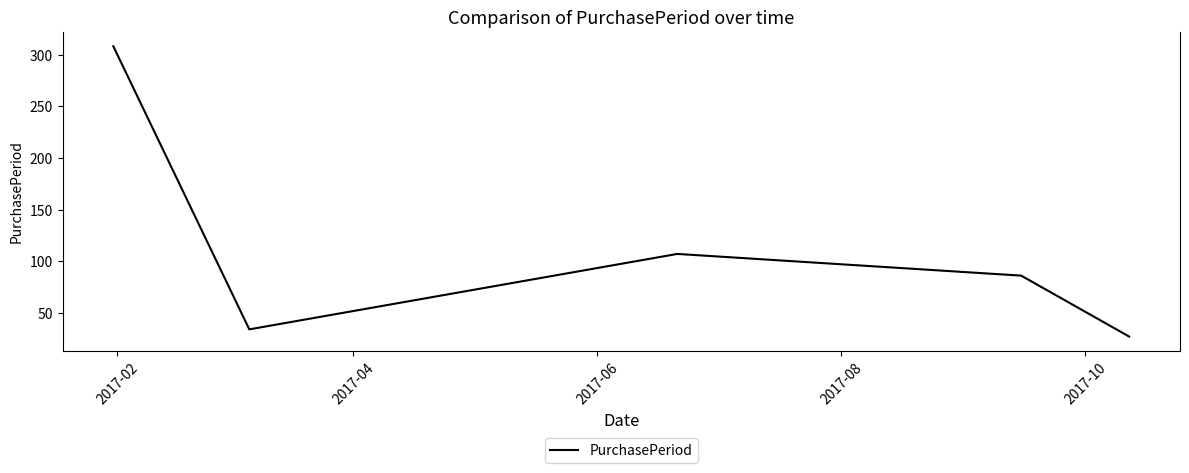

What is the difference between the maximum and minimum values?

281